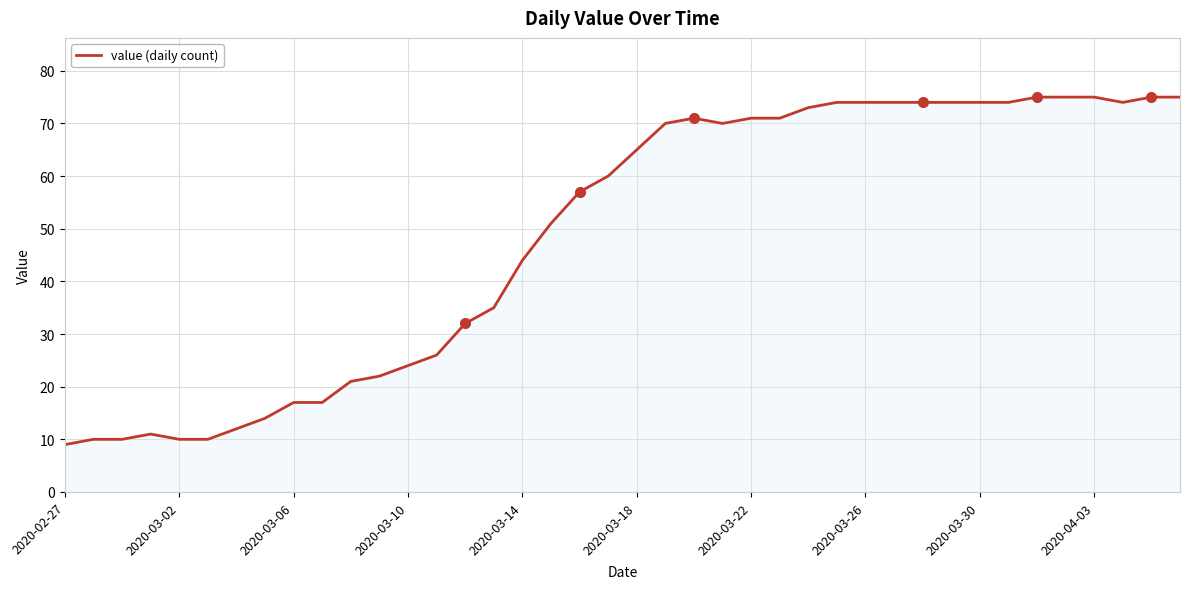

Reading left to right, transcribe all the data shown in this chart.

9	10	10	11	10	10	12	14	17	17	21	22	24	26	32	35	44	51	57	60	65	70	71	70	71	71	73	74	74	74	74	74	74	74	75	75	75	74	75	75